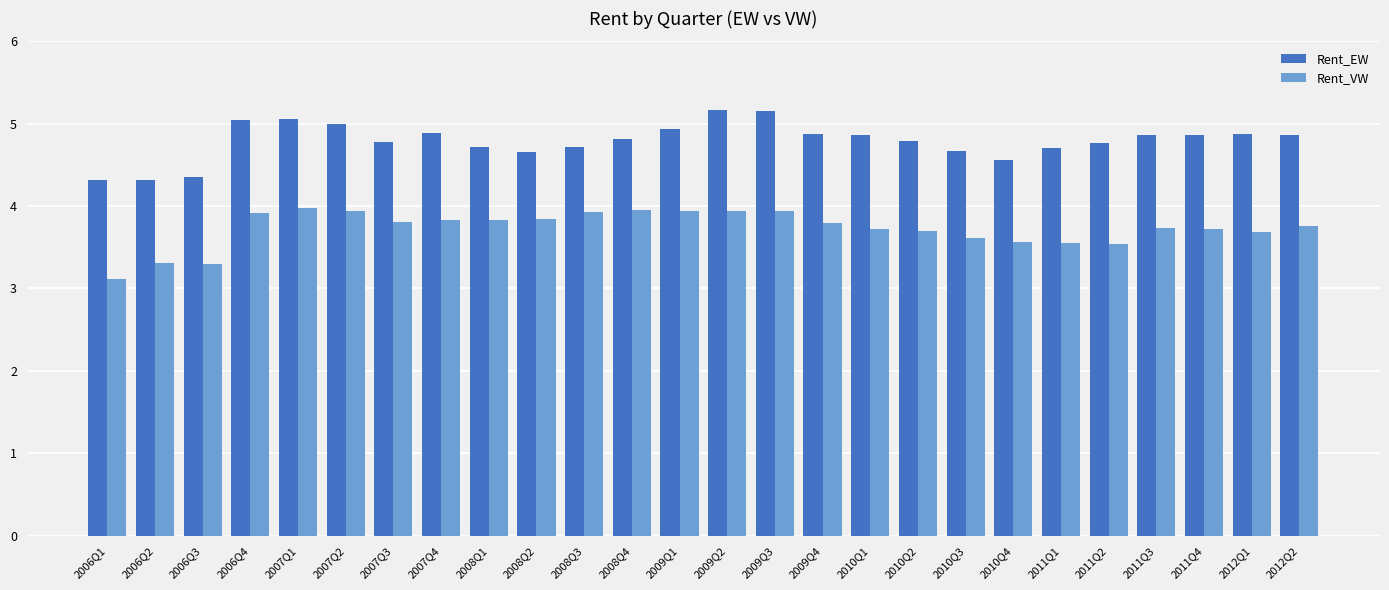

Which label corresponds to the smallest value in the chart?

2006Q1